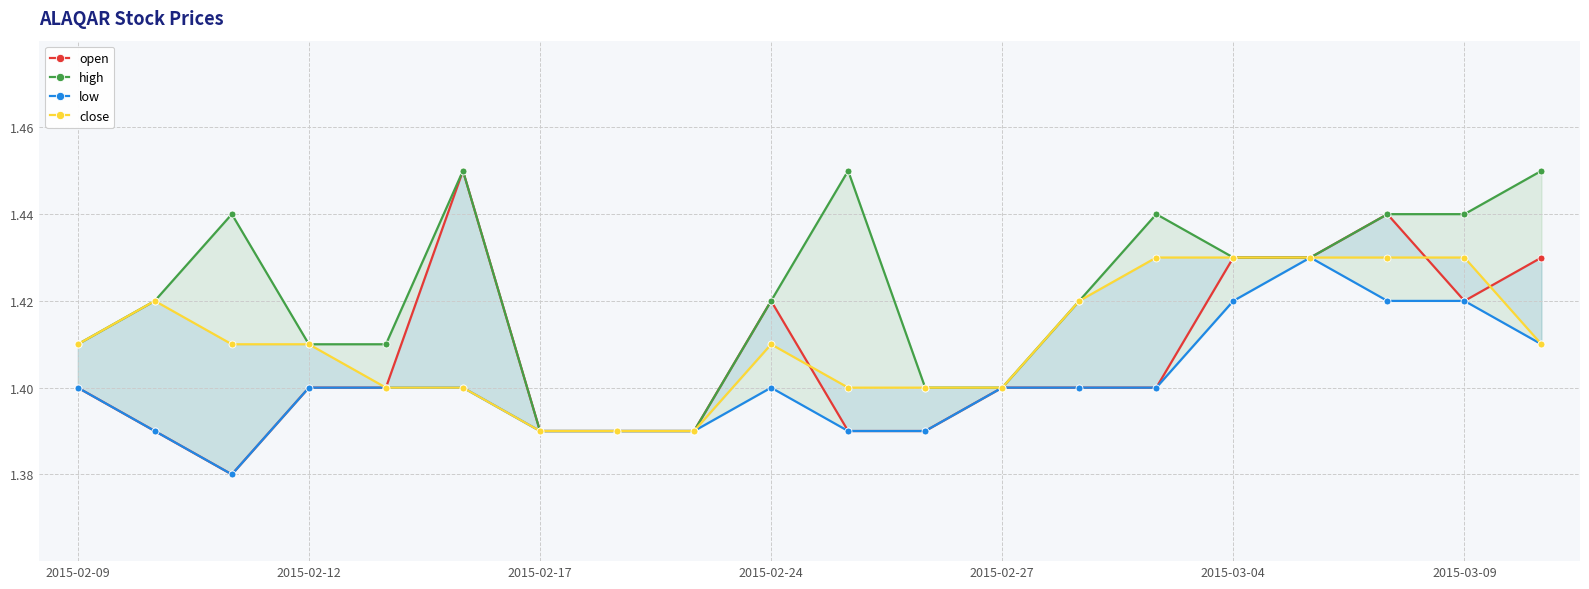

Count the number of categories in the chart.

20